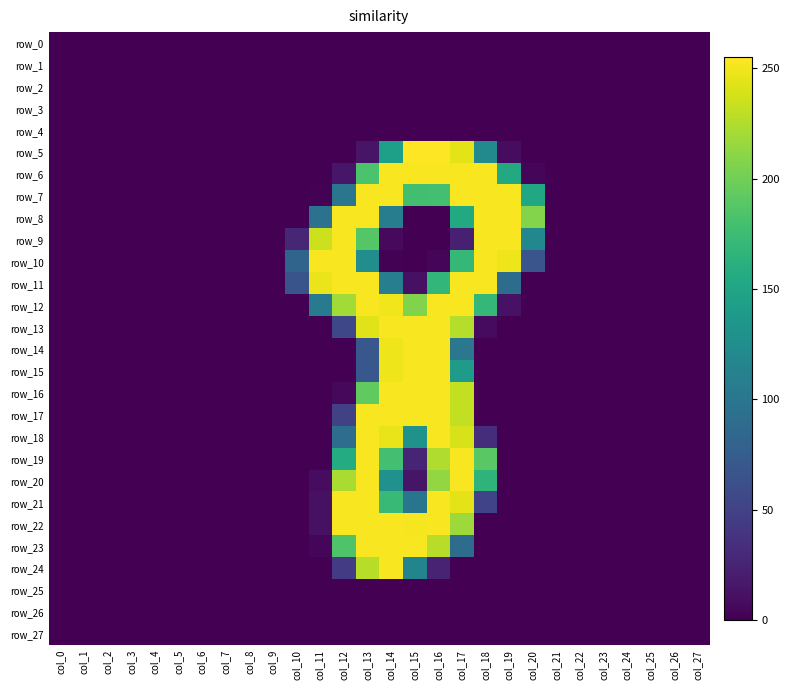

The row_20 series shows 0 at col_10. True or false?

True